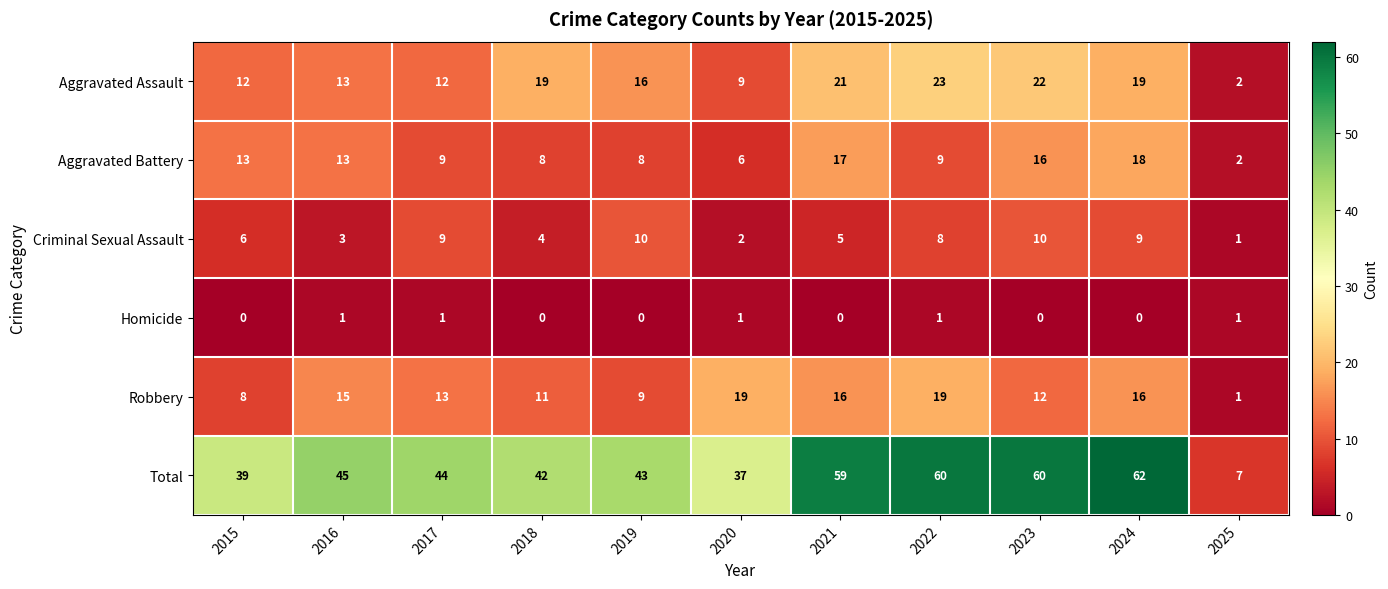

Is the value of Homicide at 2022 greater than the value of Robbery at 2017?

No